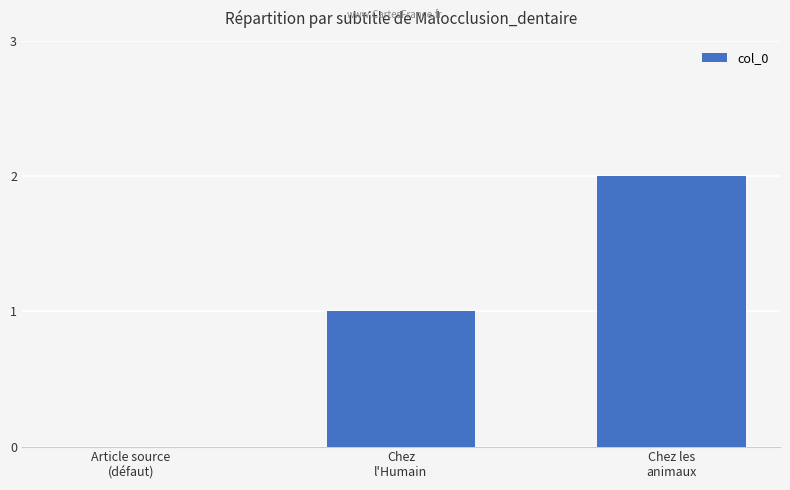

What is the sum of all values?

3